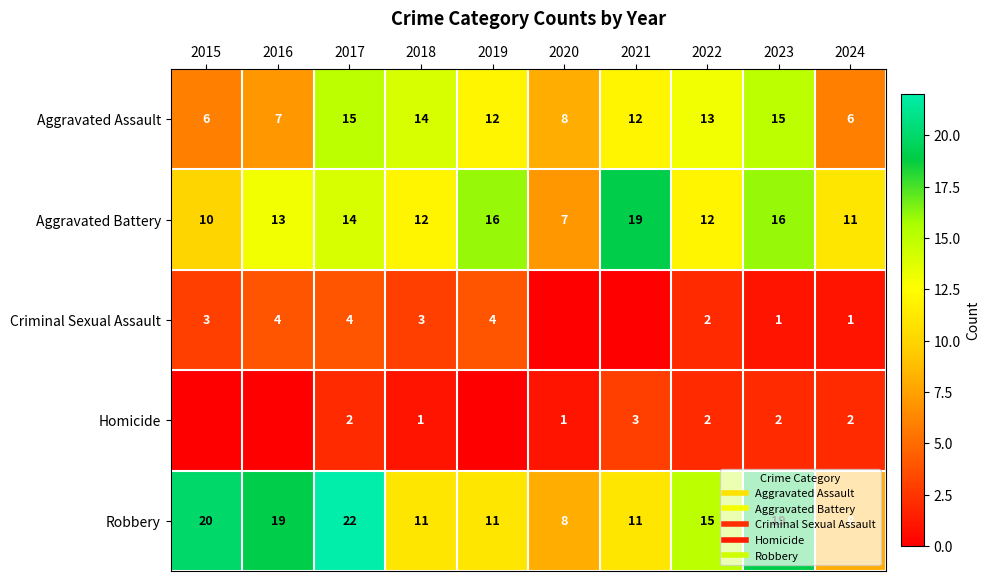

How many values in Homicide are above zero?

7